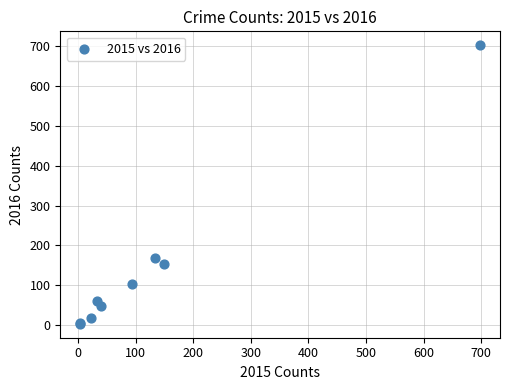

What Y value in the scatter plot is closest to 352?

168